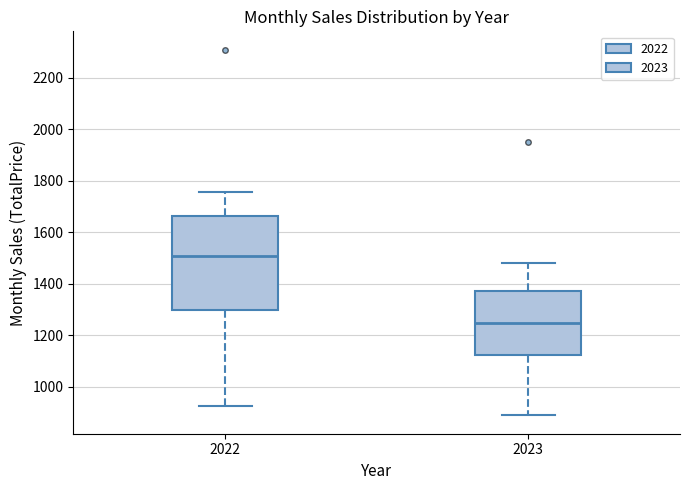

Comparing the boxes themselves (not the whiskers), which one is the tallest?

2022